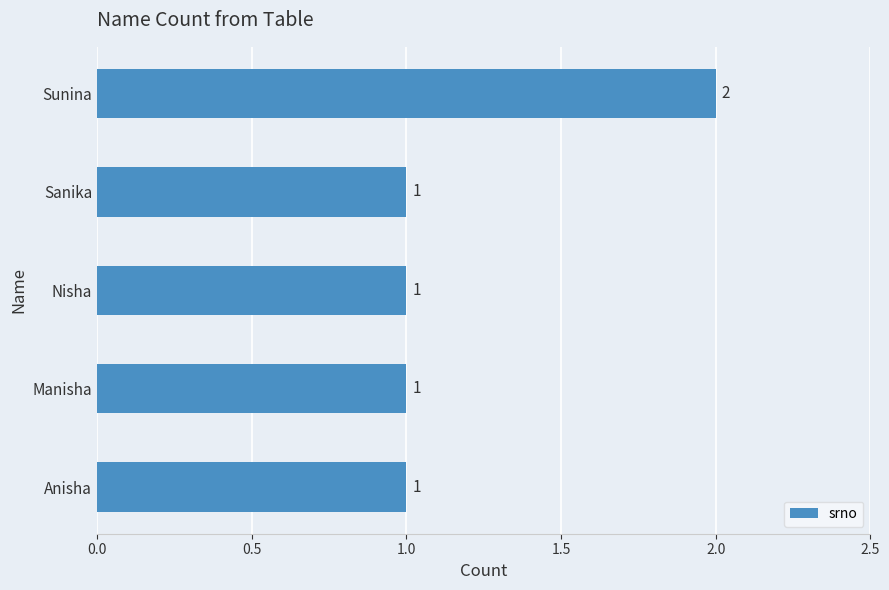

What is the change in value from Manisha to Sunina?

+1